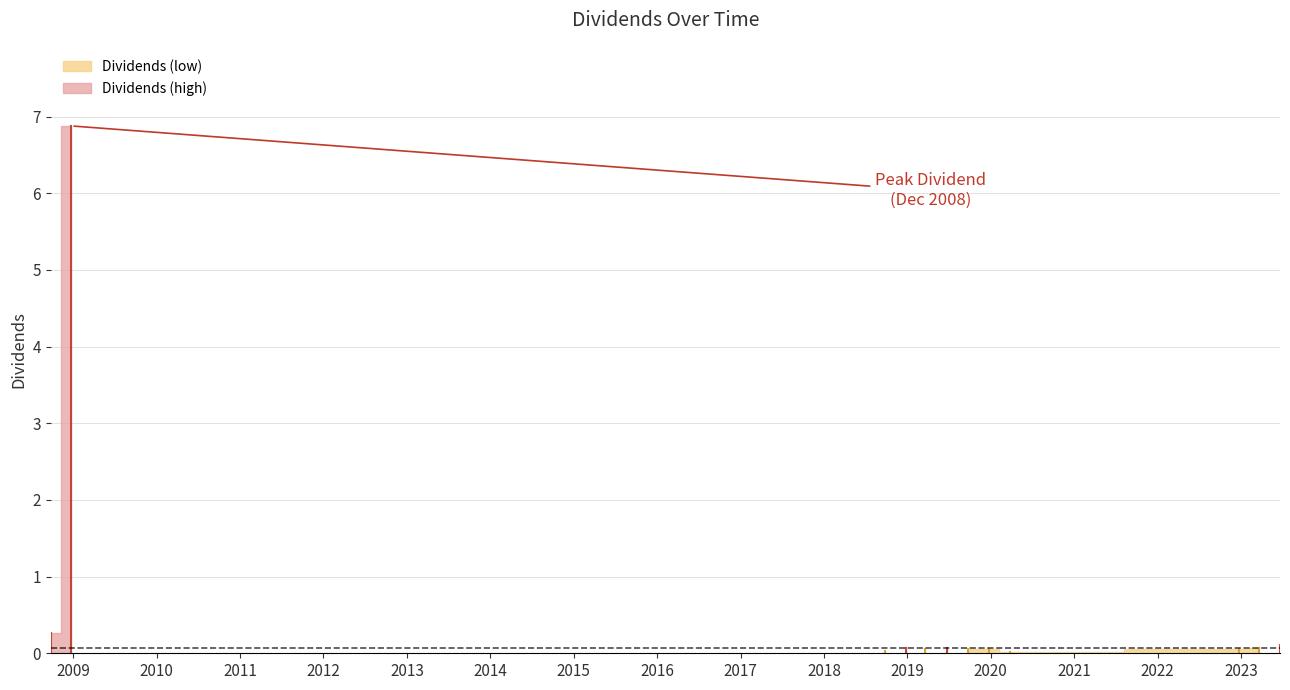

Reading left to right, what are all the values shown in this chart?

0.3	6.9	0.0	0.1	0.1	0.1	0.1	0.1	0.0	0.1	0.1	0.1